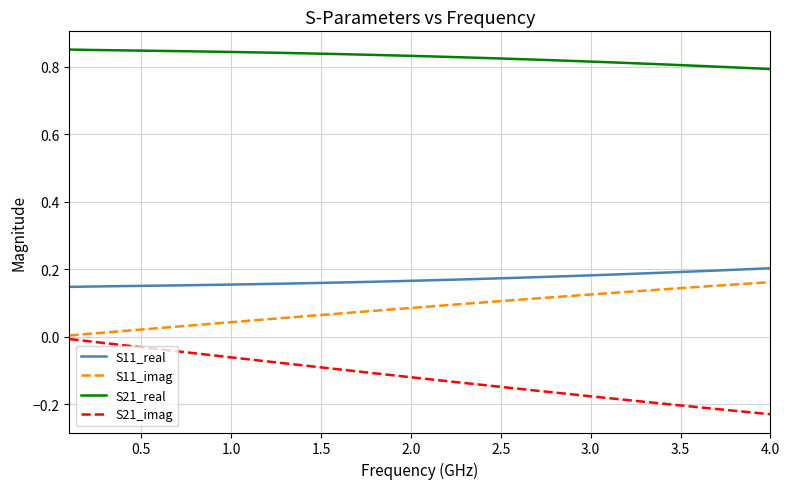

What is the sum of all S21_imag values?

-4.8